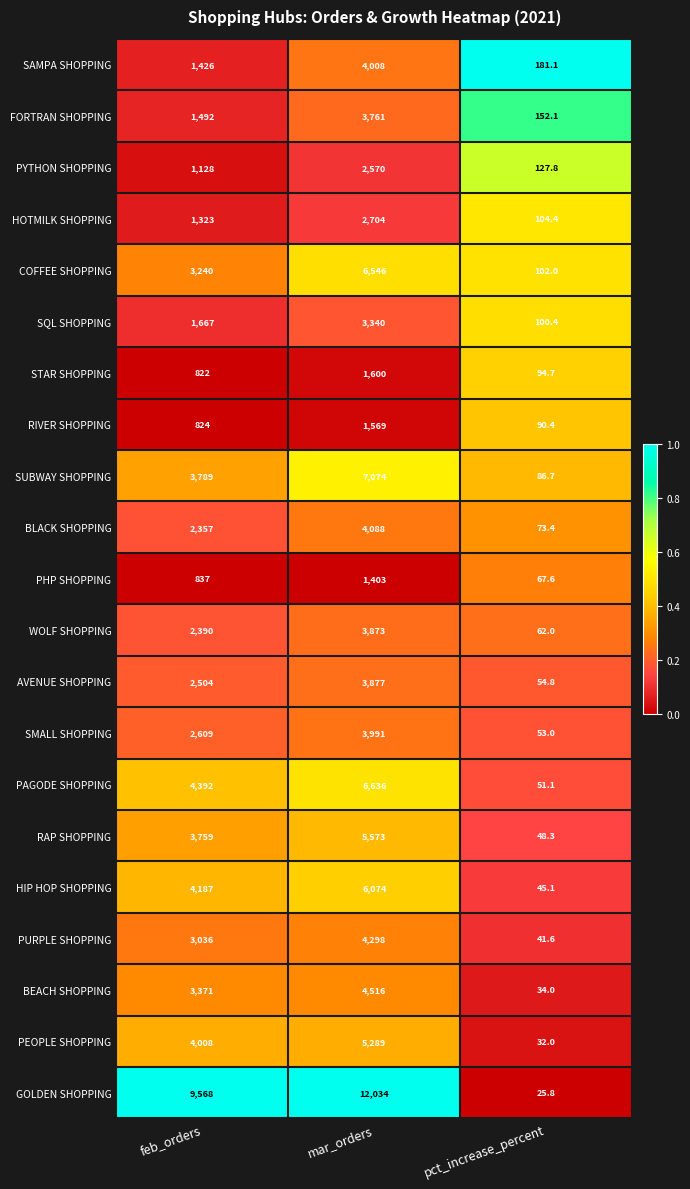

At pct_increase_percent, list the series in order from smallest to largest.

GOLDEN SHOPPING, PEOPLE SHOPPING, BEACH SHOPPING, PURPLE SHOPPING, HIP HOP SHOPPING, RAP SHOPPING, PAGODE SHOPPING, SMALL SHOPPING, AVENUE SHOPPING, WOLF SHOPPING, PHP SHOPPING, BLACK SHOPPING, SUBWAY SHOPPING, RIVER SHOPPING, STAR SHOPPING, SQL SHOPPING, COFFEE SHOPPING, HOTMILK SHOPPING, PYTHON SHOPPING, FORTRAN SHOPPING, SAMPA SHOPPING